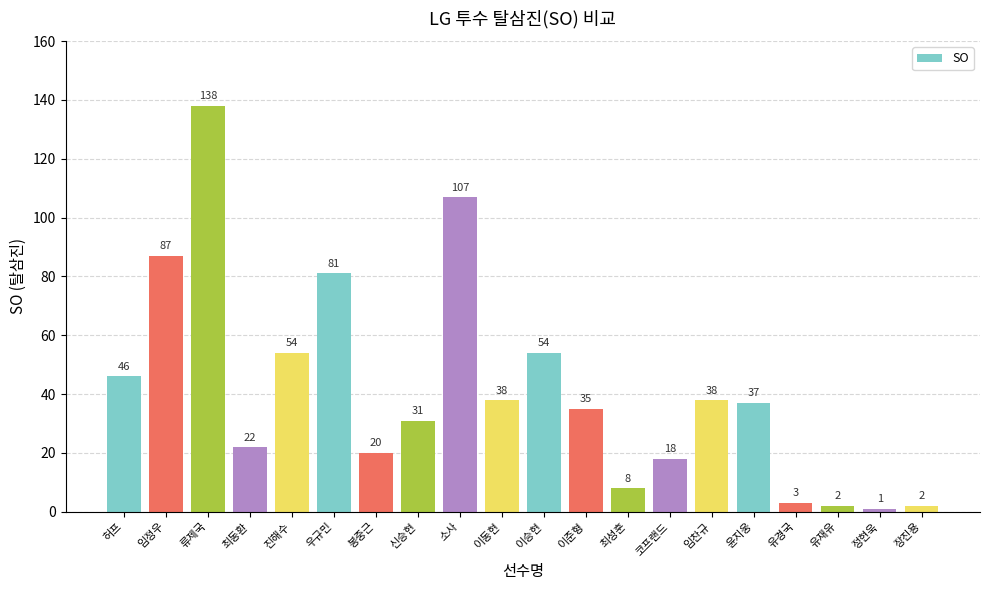

What is the difference between the second highest and second lowest values?

105